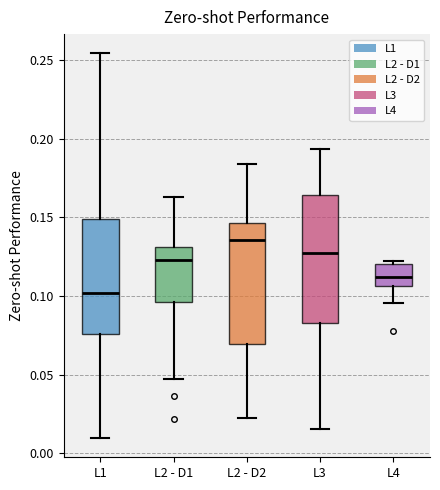

Which box's median line is the lowest?

L1